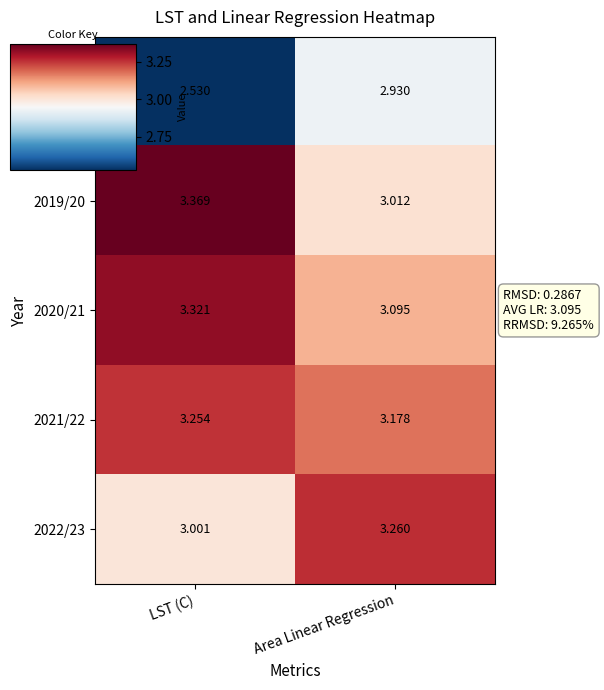

At Area Linear Regression, list the series in order from largest to smallest.

2022/23, 2021/22, 2020/21, 2019/20, 2018/19